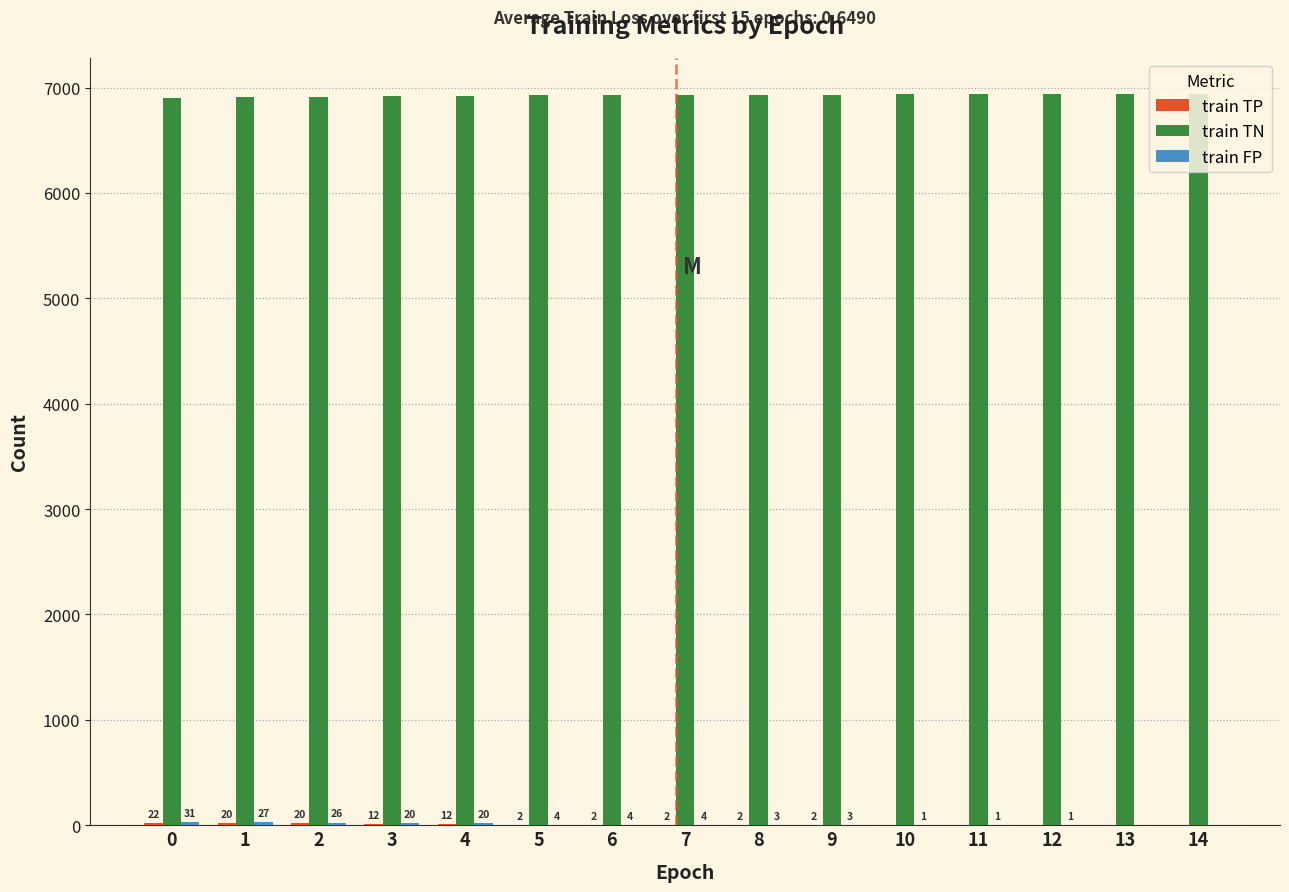

What is the sum of the train TN values at 6 and 3?

13848